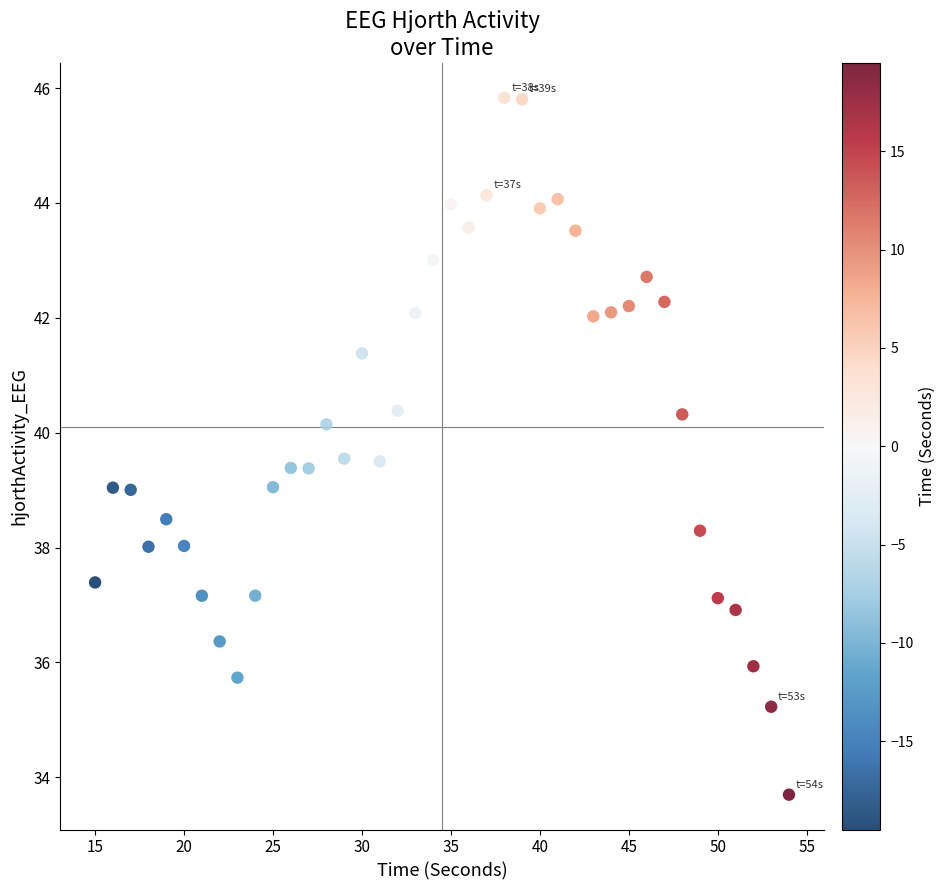

What is the range of Y values (max minus min)?

12.1